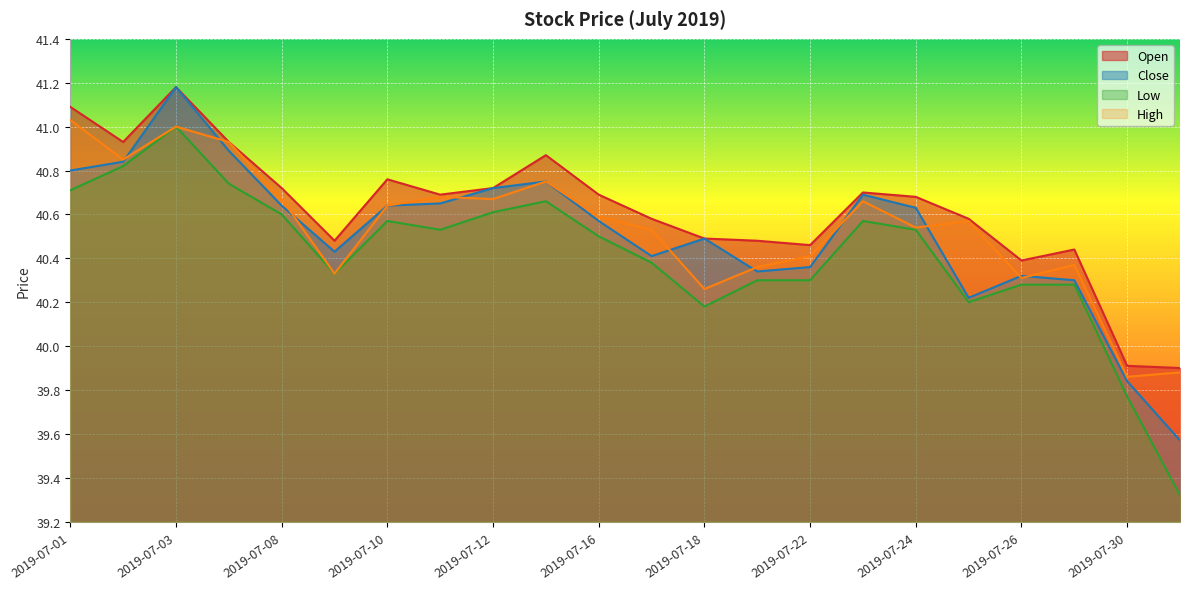

What is the minimum value shown in the chart?

39.3